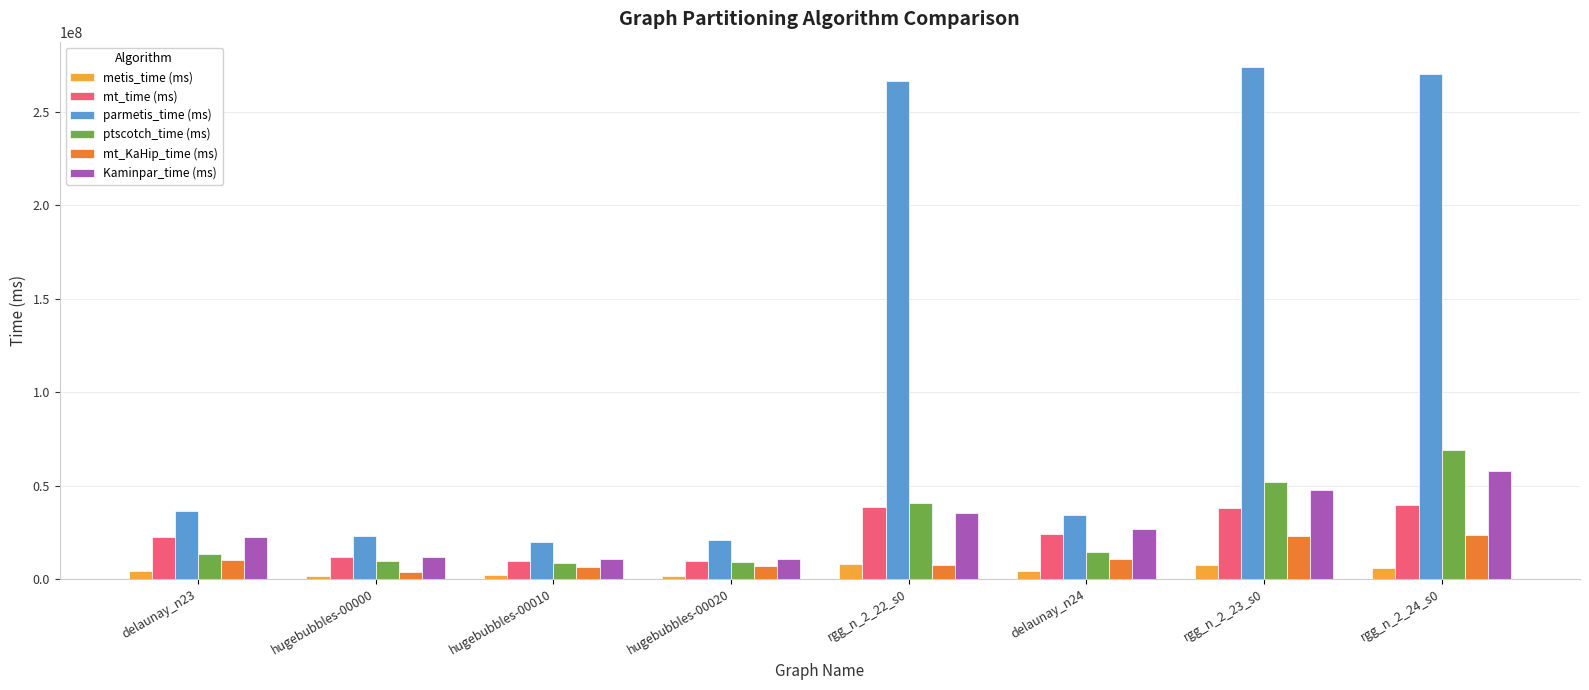

Which series changed the most between rgg_n_2_22_s0 and rgg_n_2_24_s0?

ptscotch_time (ms)